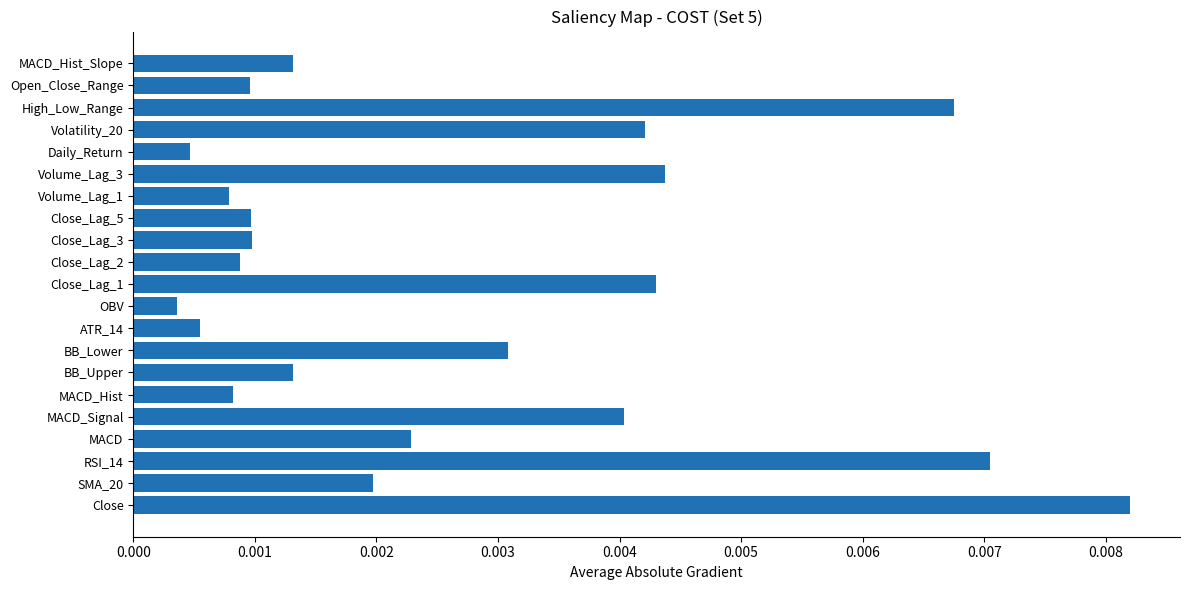

Which has a higher value, High_Low_Range or OBV?

High_Low_Range